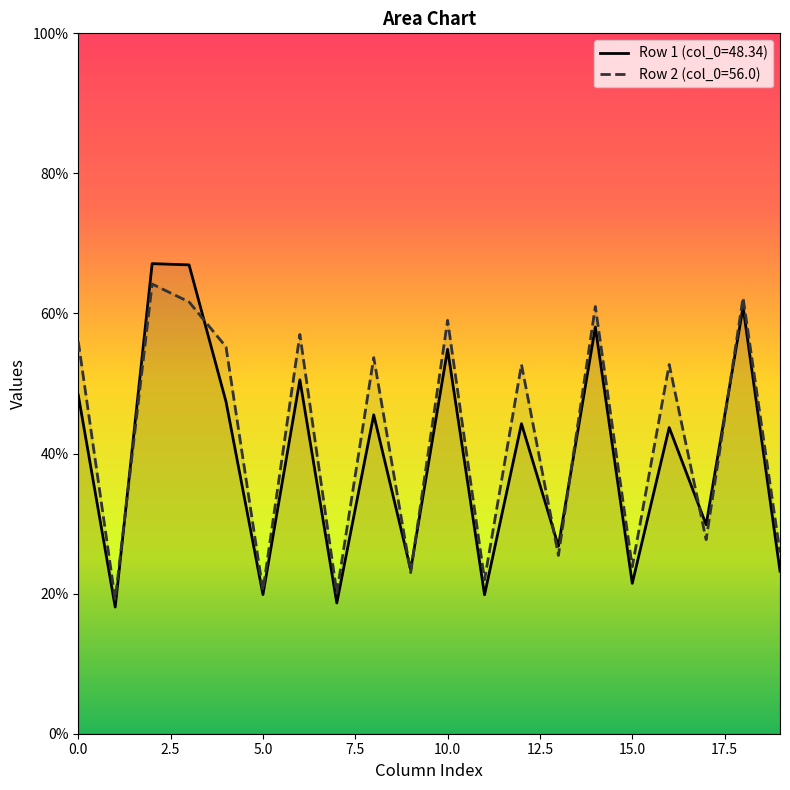

What is the smallest value displayed?

18.1